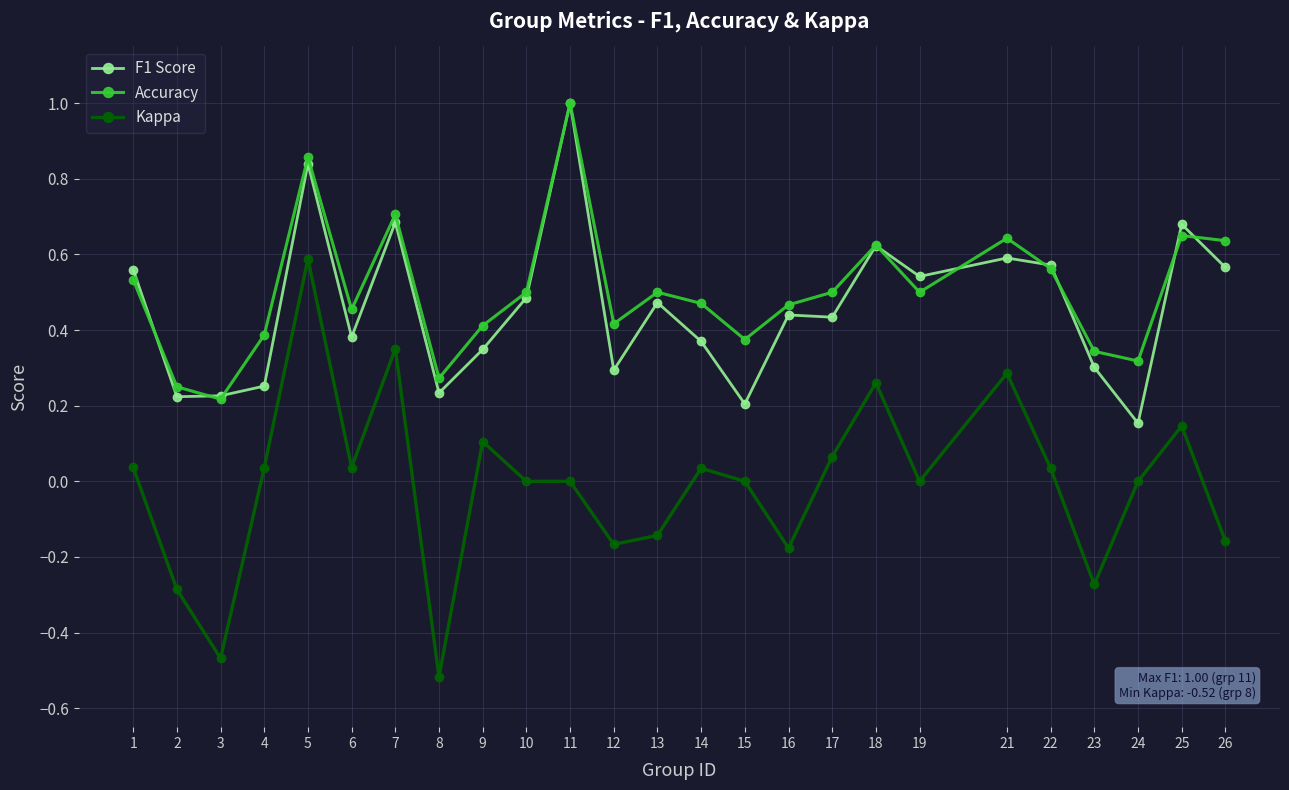

At which category does Kappa reach its first local peak?

5